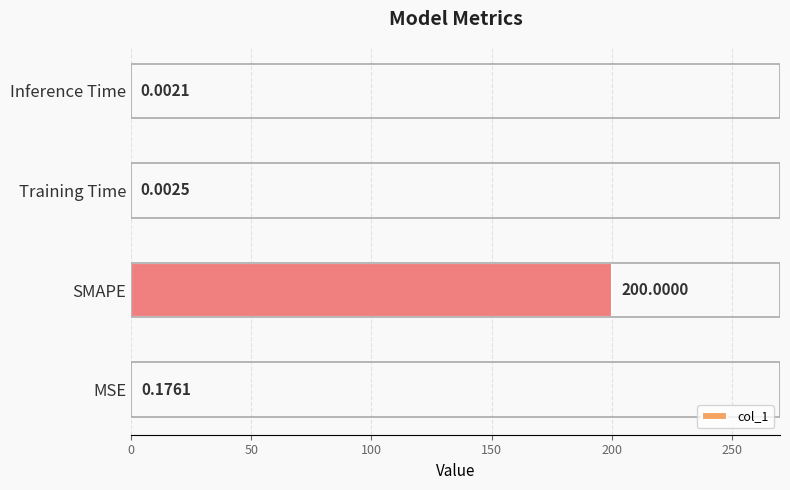

How many distinct data groups are displayed?

1